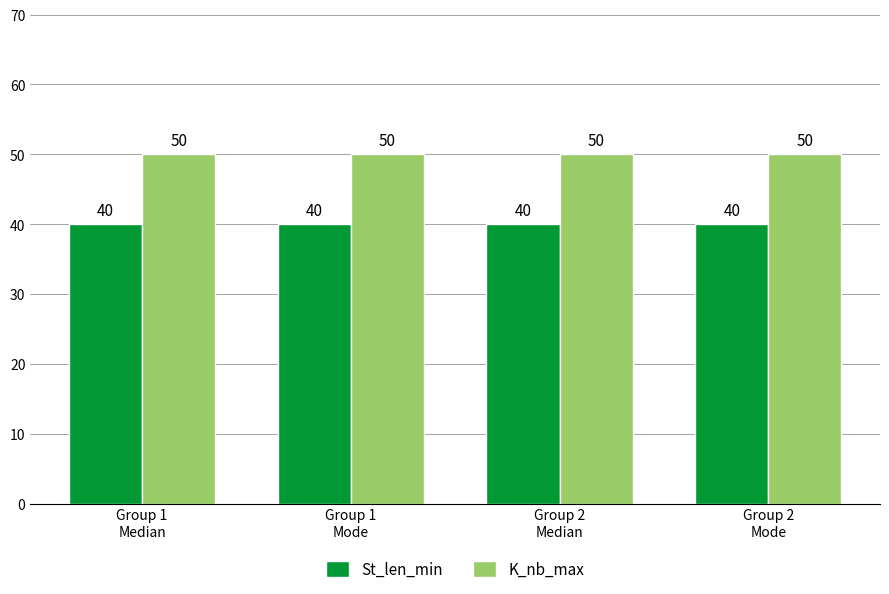

How many distinct data groups are displayed?

2